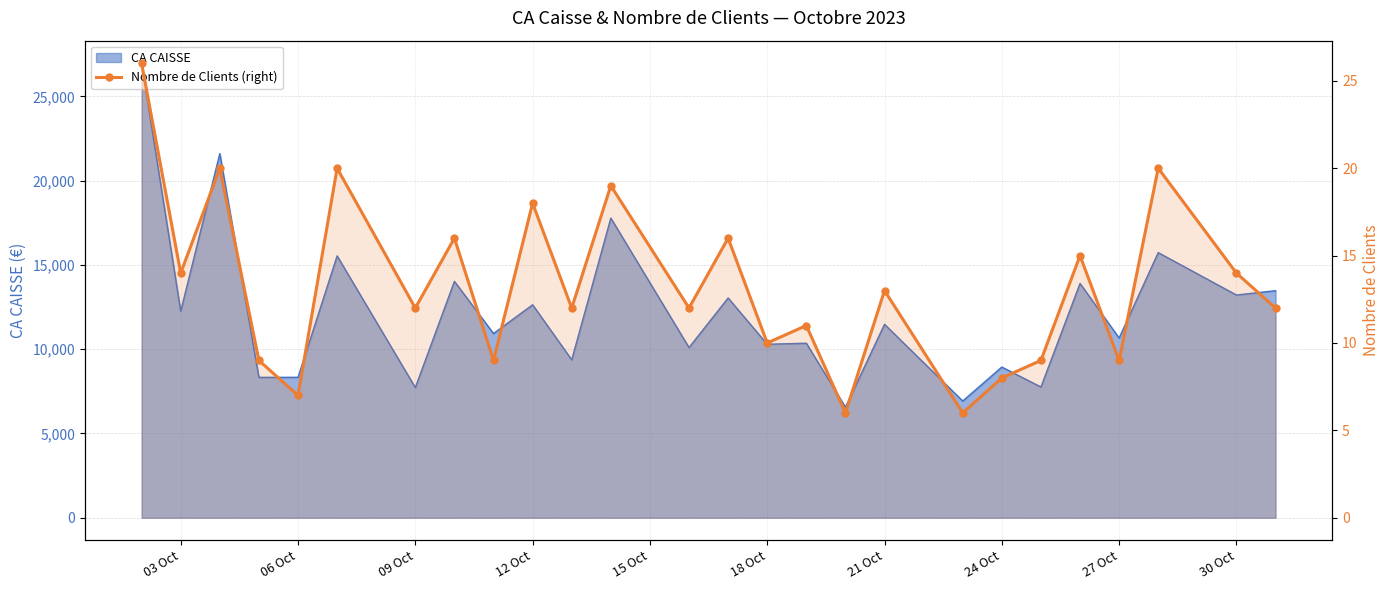

What is the difference between the values at 18 Oct and 21 Oct?

3